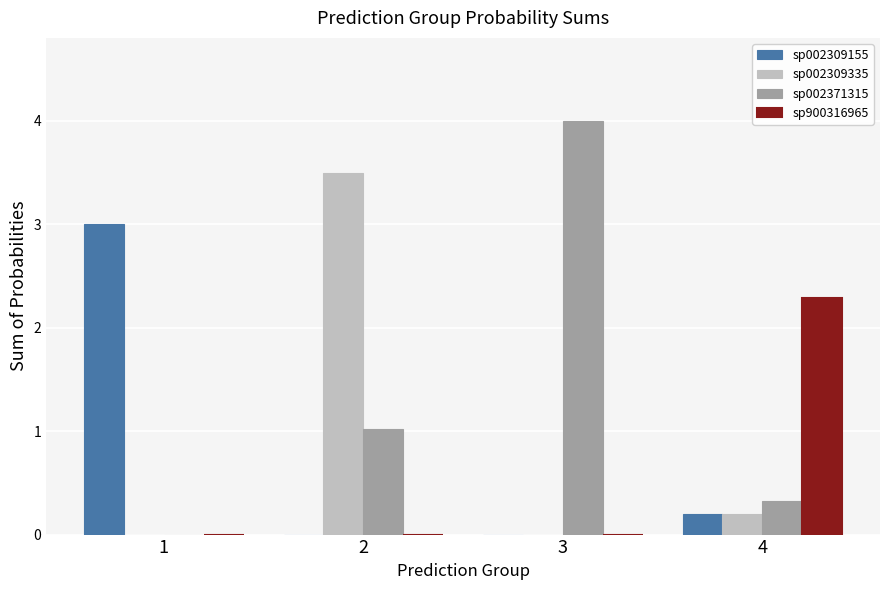

What is the total value across all series at 2?

4.5